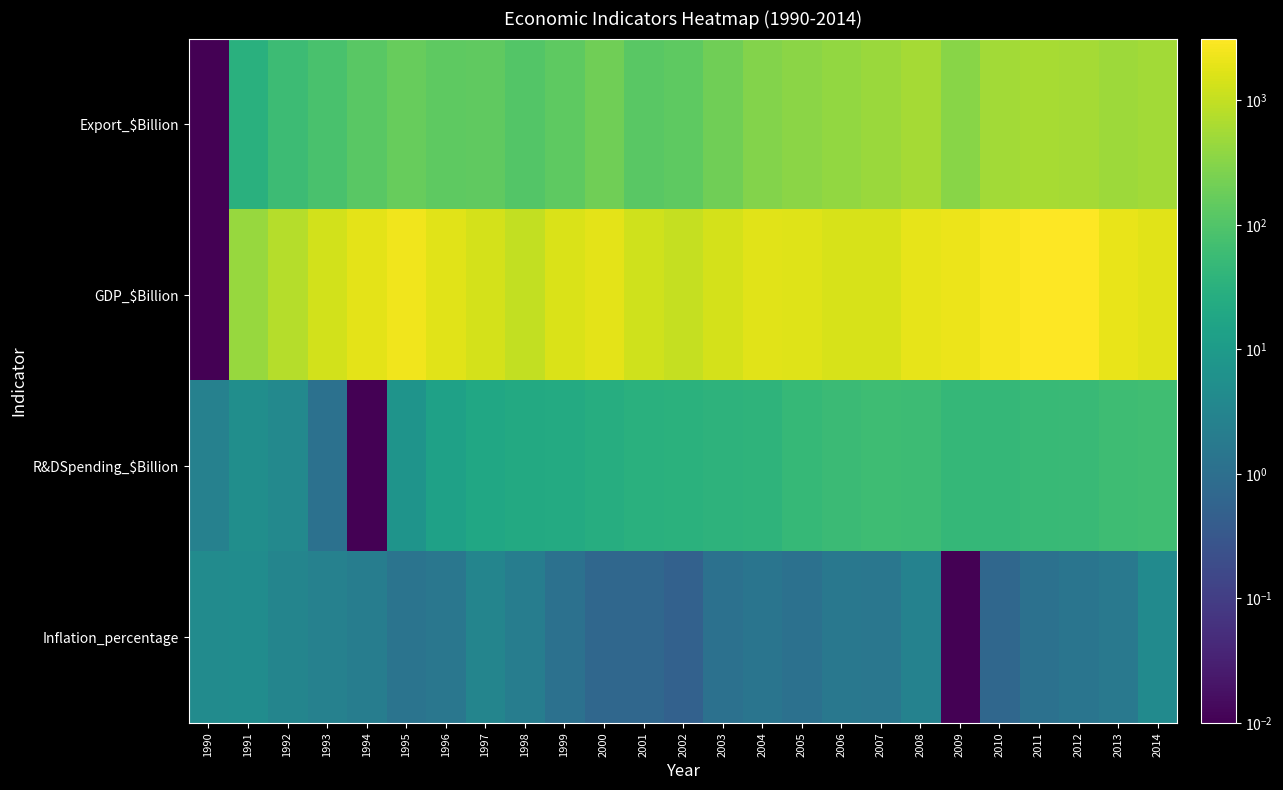

Which category has the highest value across all series?

2012